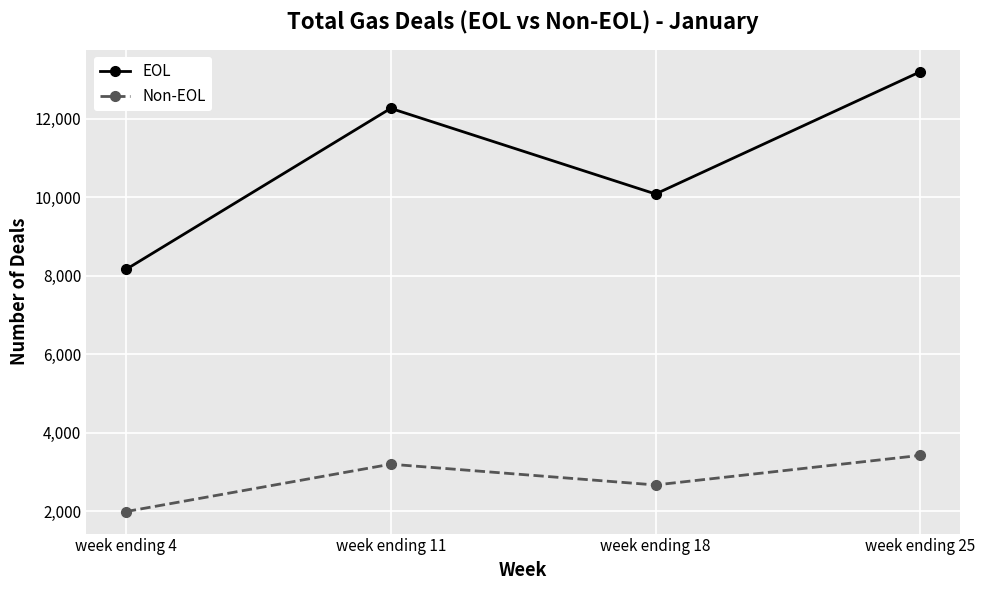

Is it true that Non-EOL equals 3155 at week ending 4?

False